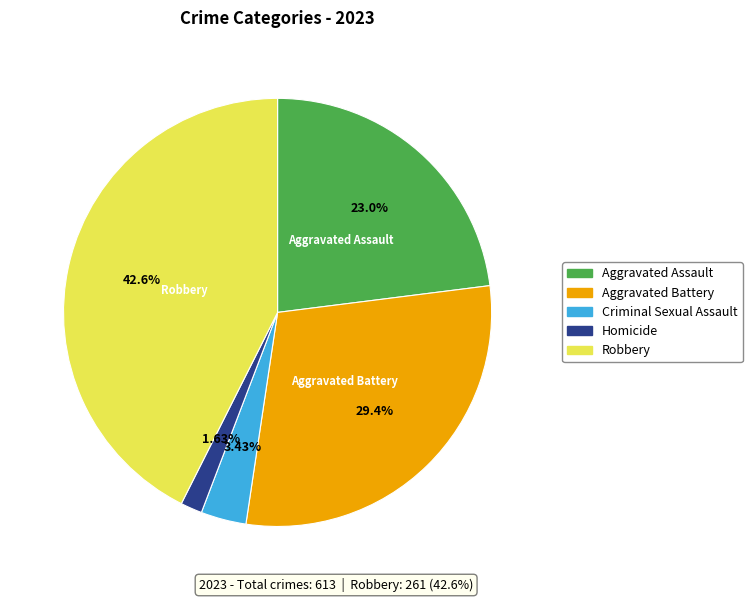

True or false: Criminal Sexual Assault accounts for 3% of the total.

True